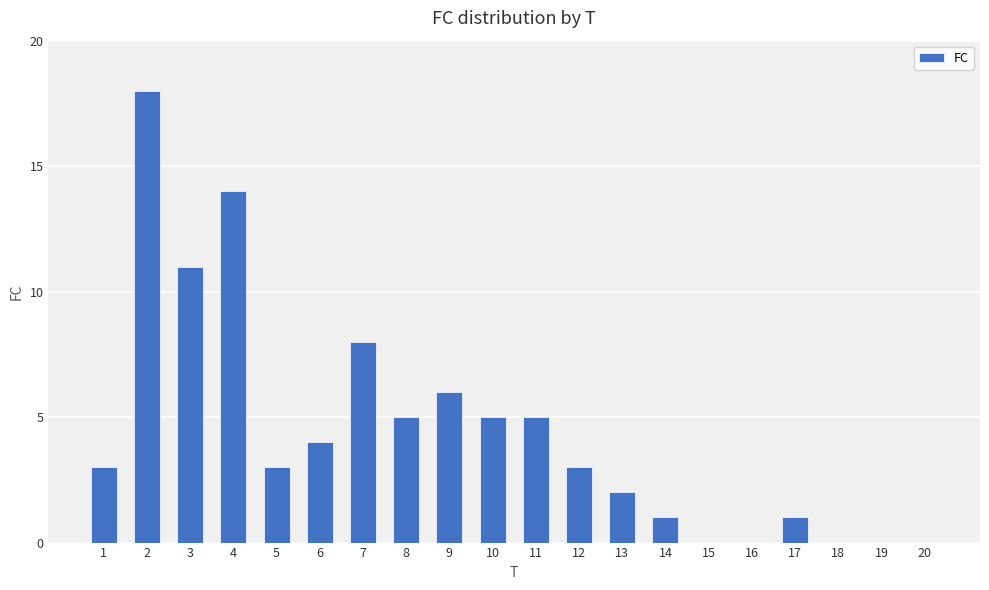

Which label corresponds to the largest value in the chart?

2